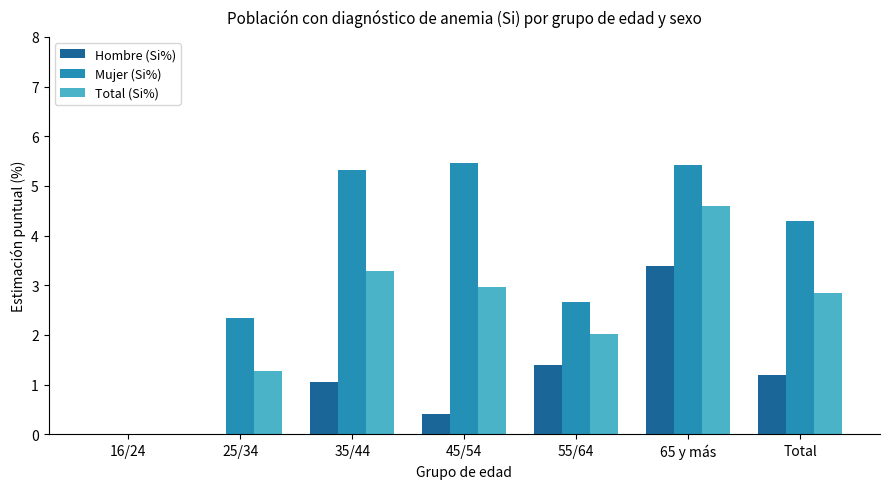

What is the maximum value for Mujer (Si%)?

5.5